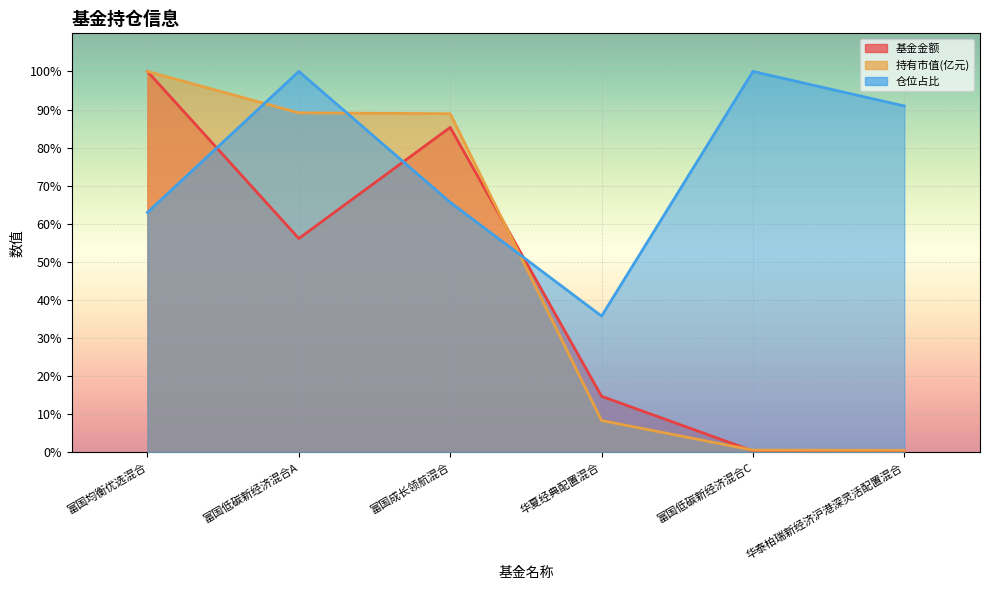

What is the maximum value for 持有市值(亿元)?

100.0